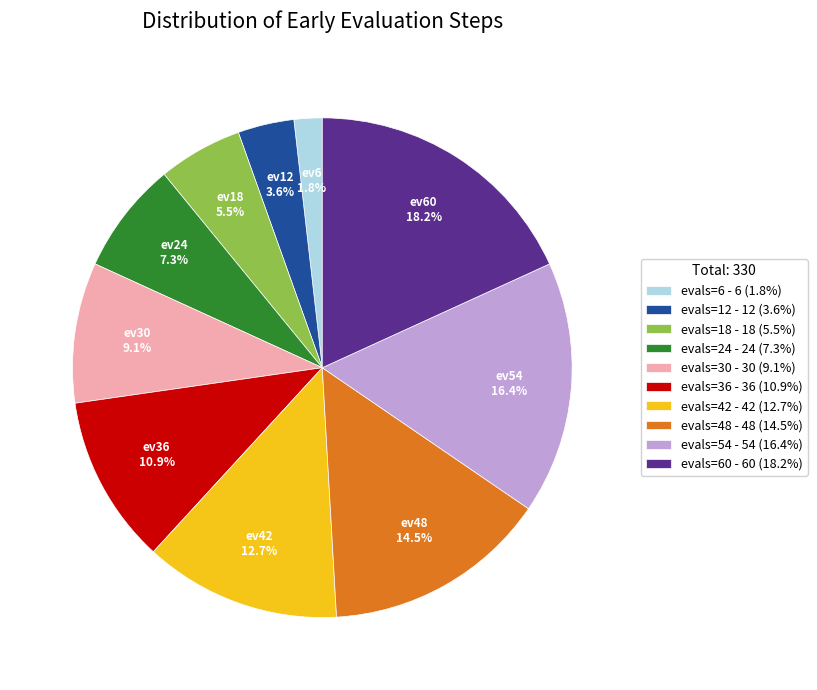

Is there any slice that represents more than half of the pie?

No